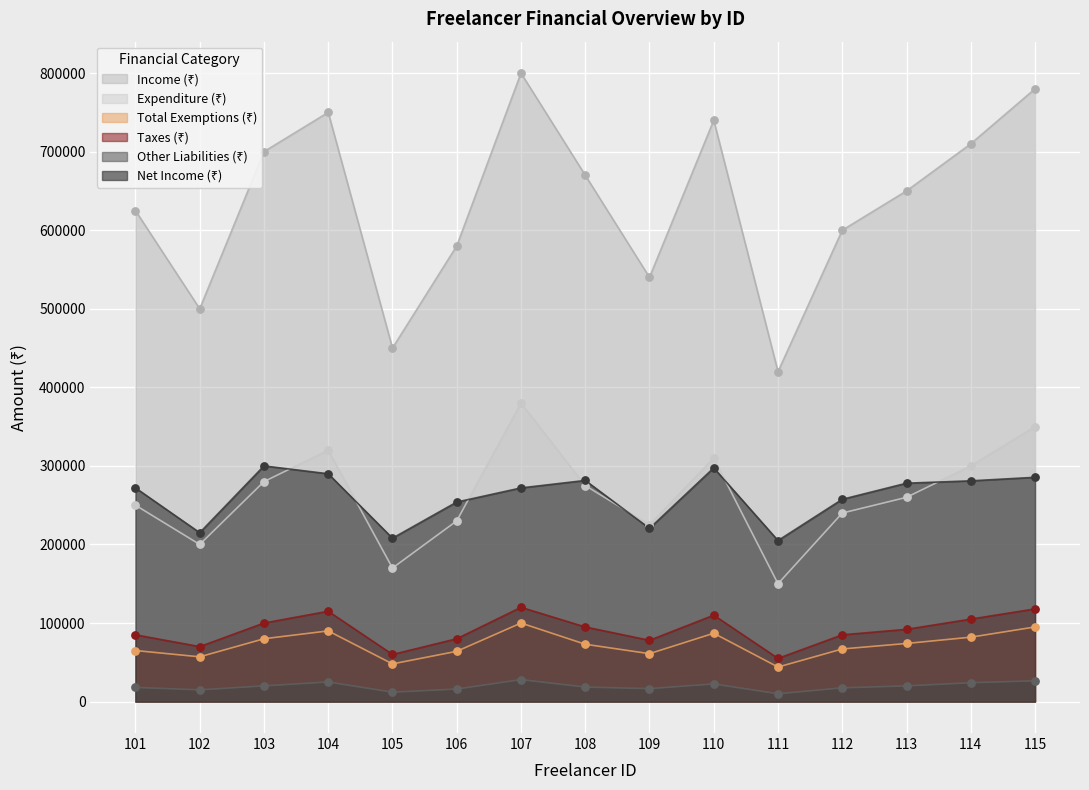

What is the total value across all series at 111?

884000